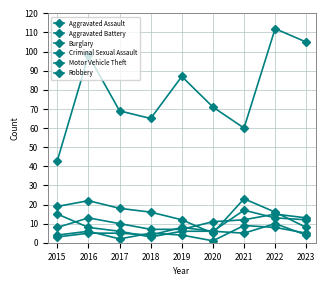

Count the number of data series in this chart.

6